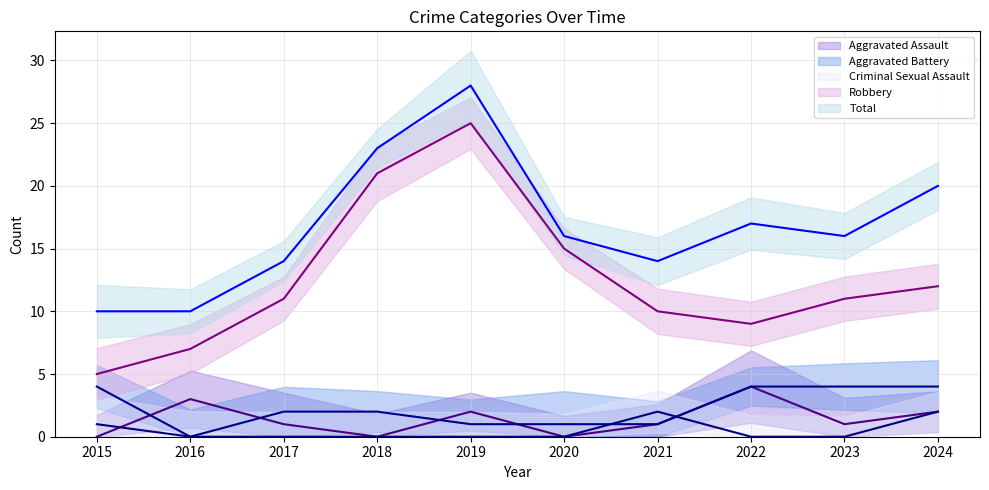

In Total, how many points are lower than both neighbors (excluding endpoints)?

2